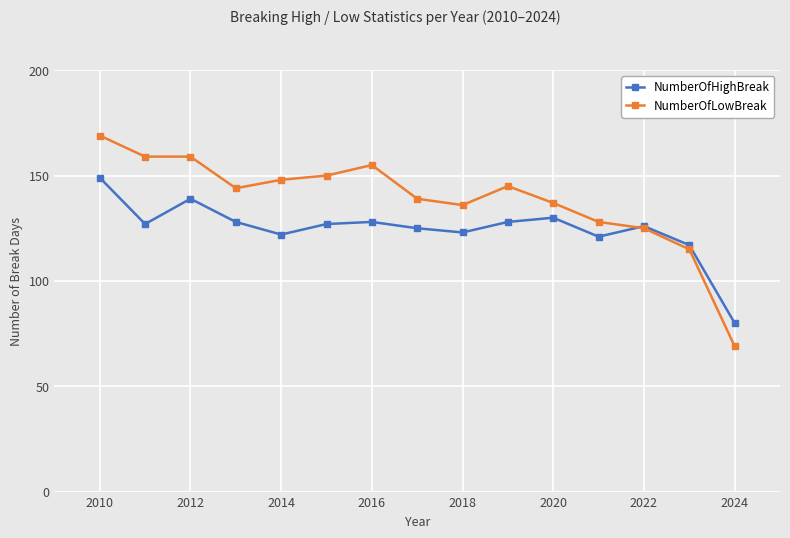

What is the average value of the NumberOfHighBreak series?

125